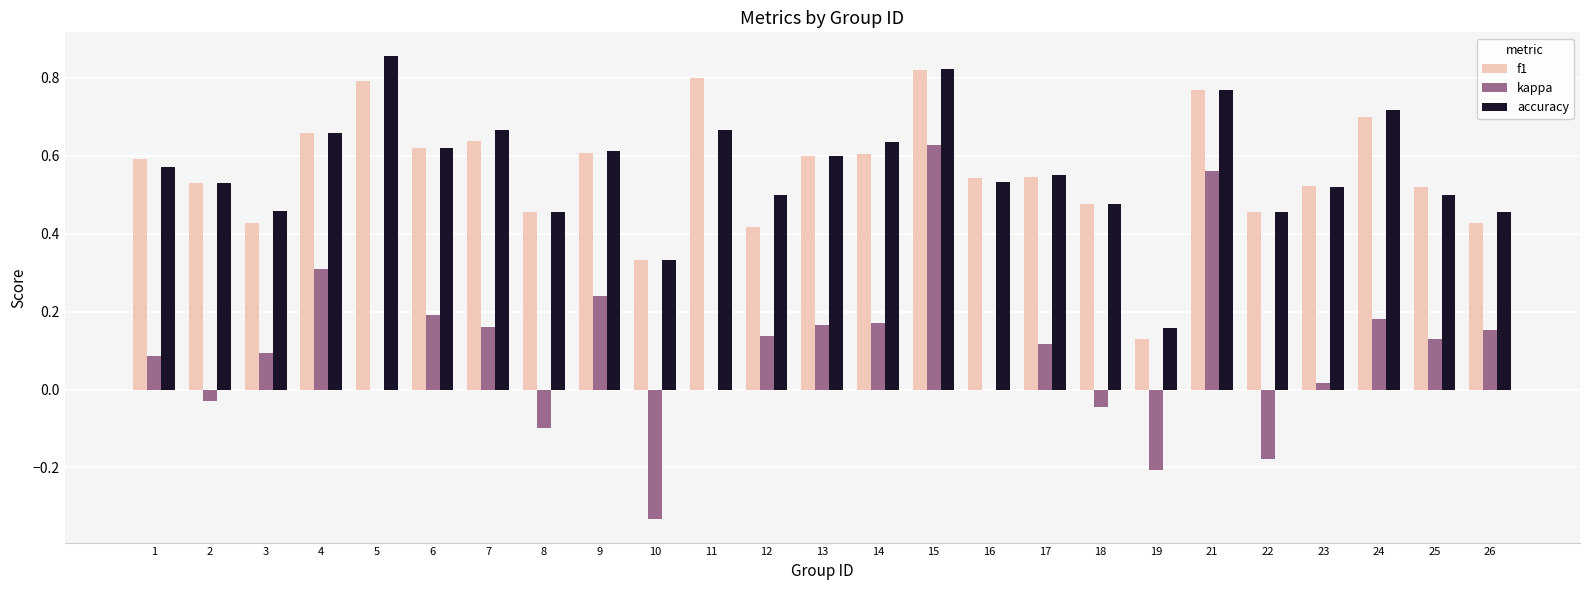

At which label does accuracy reach its peak?

5